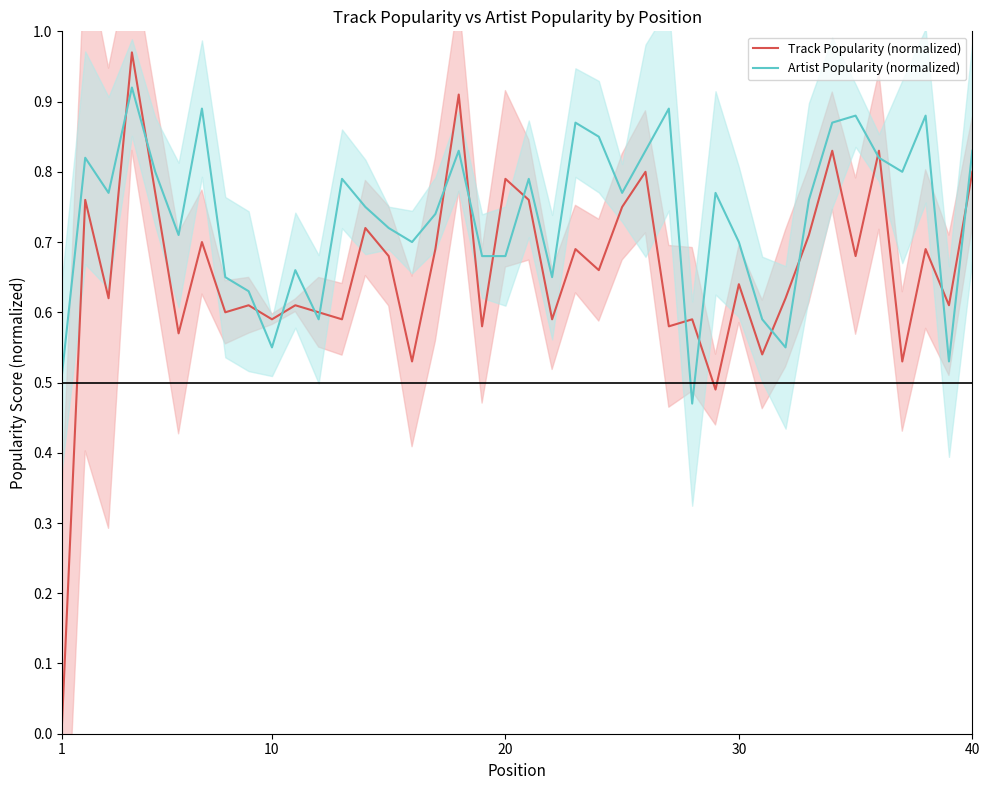

Rank the series by their average value, from lowest to highest.

Track Popularity (normalized), Artist Popularity (normalized)